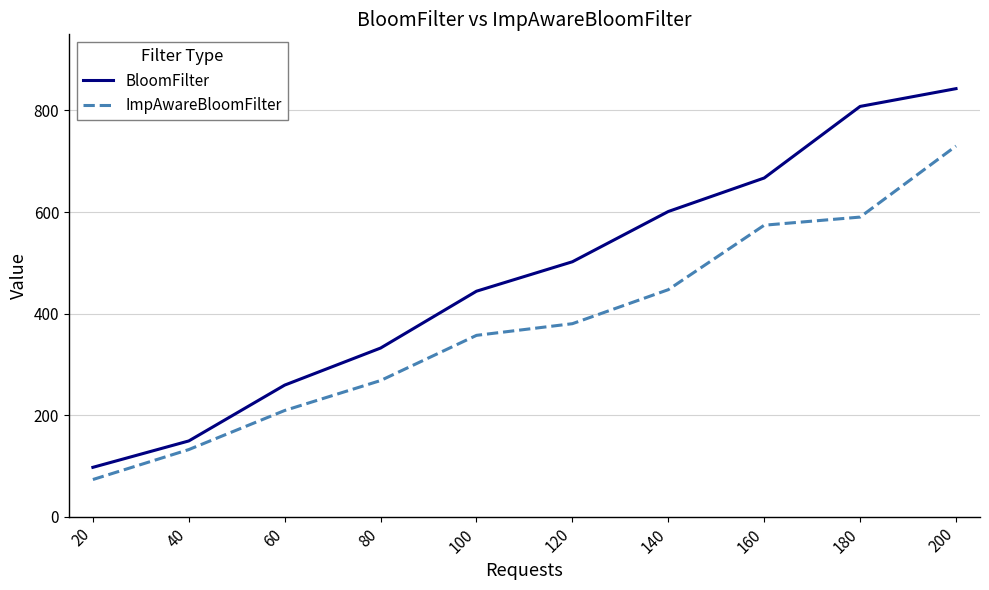

True or false: BloomFilter has a value of 364 at 140.

False